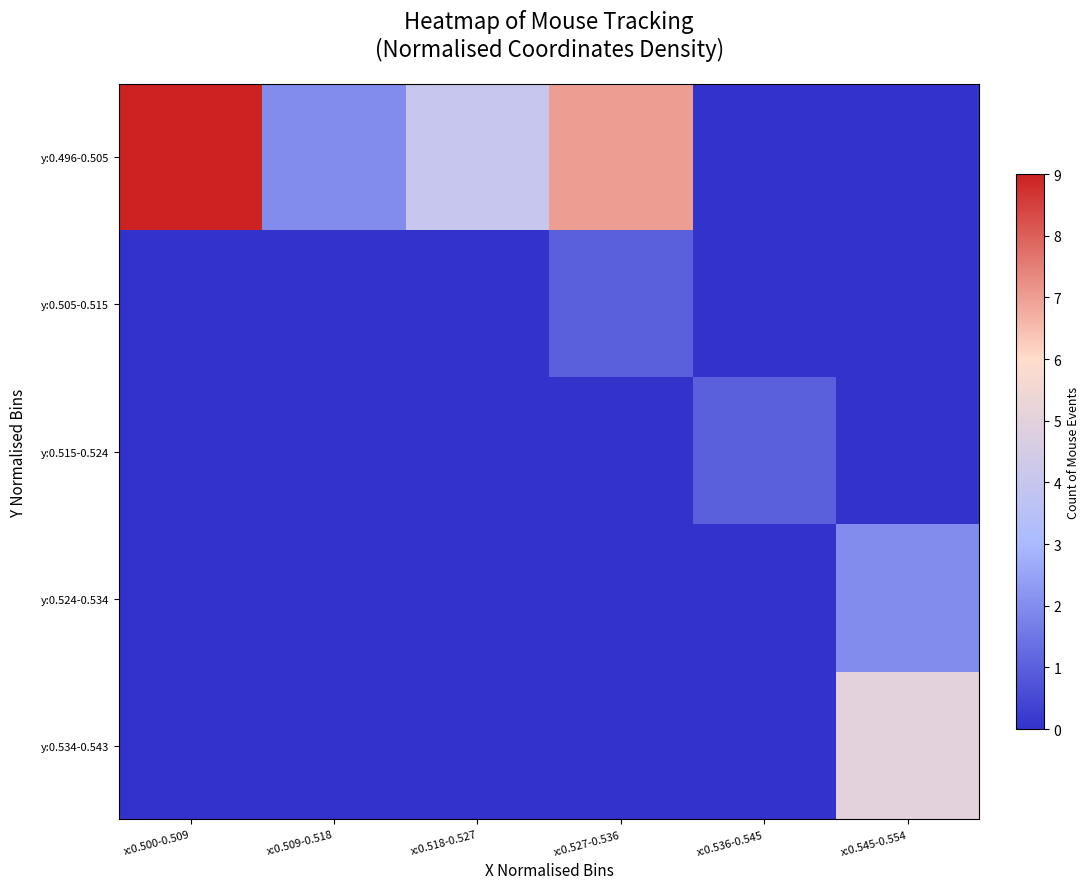

Reading left to right, list all the values displayed in this chart.

y:0.496-0.505: x:0.500-0.509=9	x:0.509-0.518=2	x:0.518-0.527=4	x:0.527-0.536=7	x:0.536-0.545=0	x:0.545-0.554=0
y:0.505-0.515: x:0.500-0.509=0	x:0.509-0.518=0	x:0.518-0.527=0	x:0.527-0.536=1	x:0.536-0.545=0	x:0.545-0.554=0
y:0.515-0.524: x:0.500-0.509=0	x:0.509-0.518=0	x:0.518-0.527=0	x:0.527-0.536=0	x:0.536-0.545=1	x:0.545-0.554=0
y:0.524-0.534: x:0.500-0.509=0	x:0.509-0.518=0	x:0.518-0.527=0	x:0.527-0.536=0	x:0.536-0.545=0	x:0.545-0.554=2
y:0.534-0.543: x:0.500-0.509=0	x:0.509-0.518=0	x:0.518-0.527=0	x:0.527-0.536=0	x:0.536-0.545=0	x:0.545-0.554=5